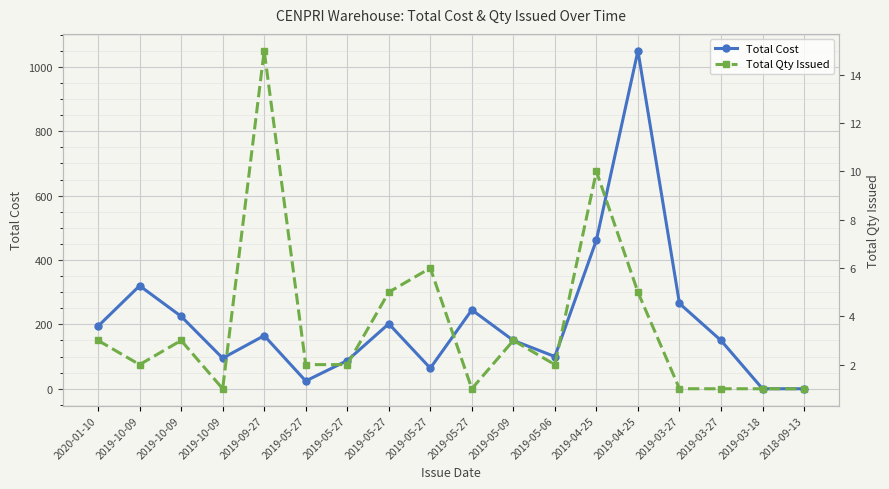

Reading left to right, list all the values displayed in this chart.

Total Cost: 194.4	320.0	225.0	95.0	165.0	24.1	87.5	201.8	64.0	245.0	150.0	100.0	461.8	1050.0	265.0	150.0	0.0	0.0
Total Qty Issued: 3.0	2.0	3.0	1.0	15.0	2.0	2.0	5.0	6.0	1.0	3.0	2.0	10.0	5.0	1.0	1.0	1.0	1.0